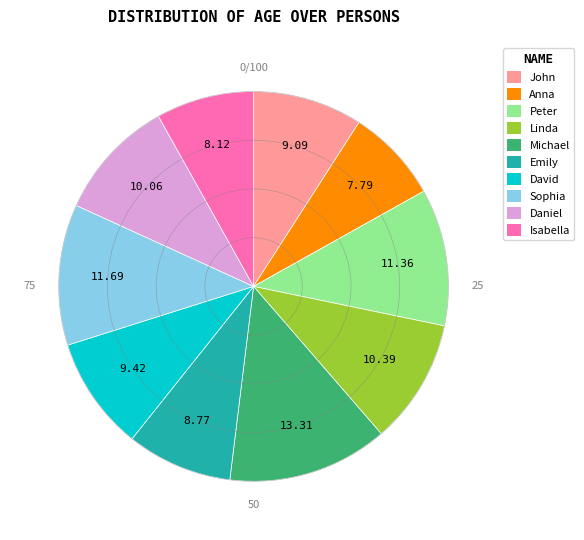

Which slice is the largest?

Michael